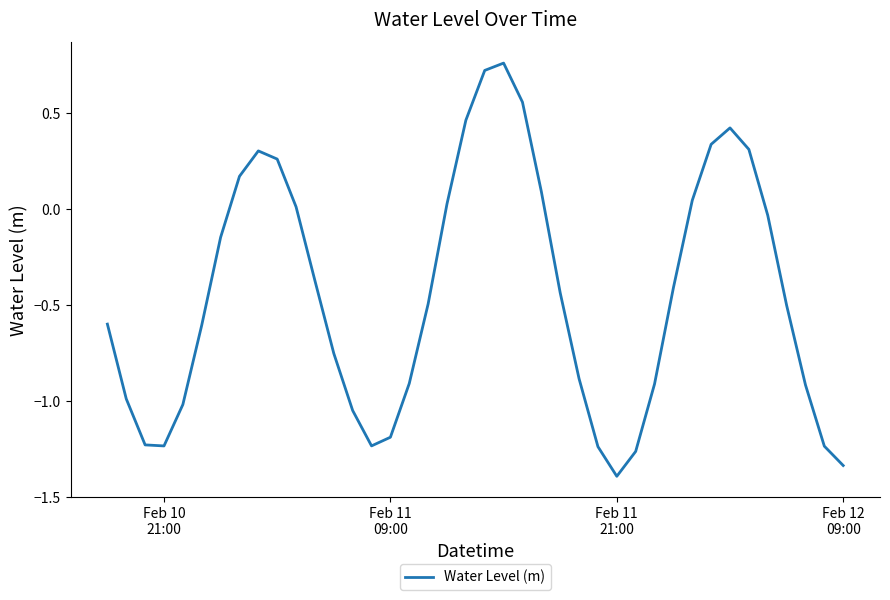

What is the smallest value displayed?

-1.4